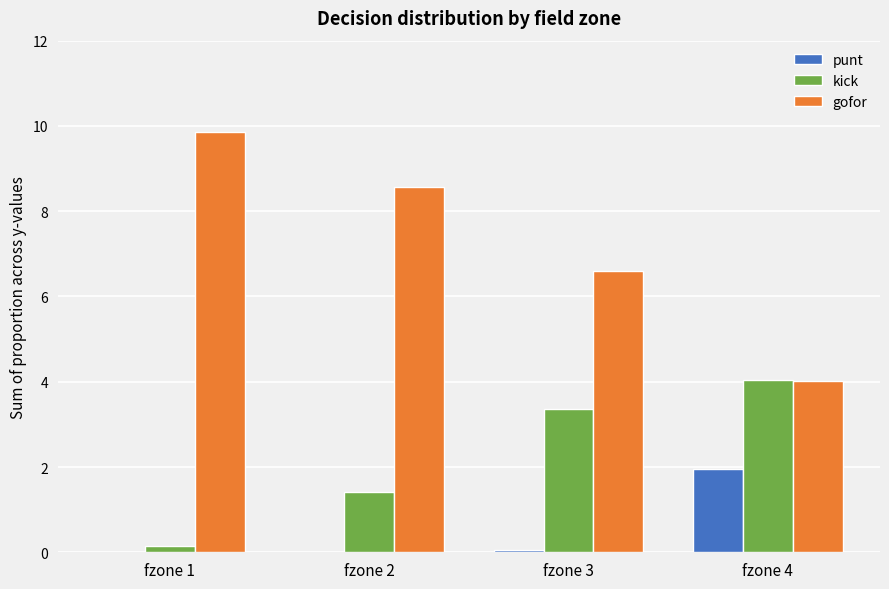

Are the bars horizontal?

No